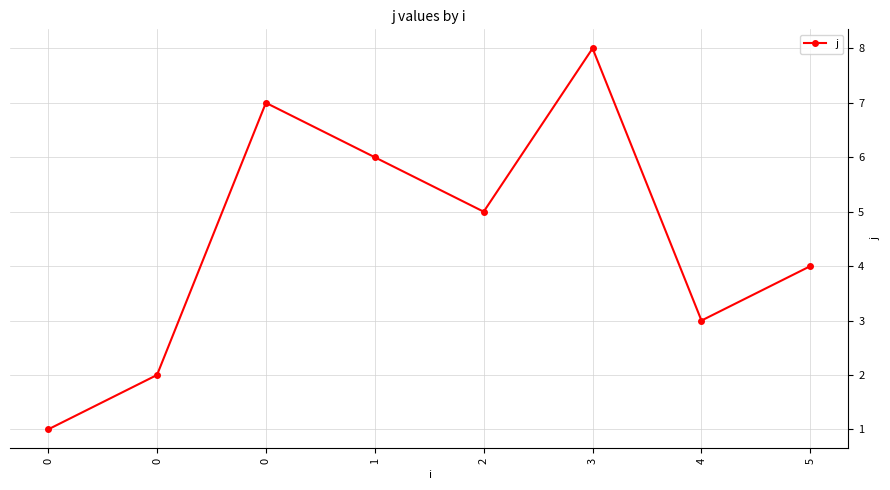

The value at 1 is 3. True or false?

False